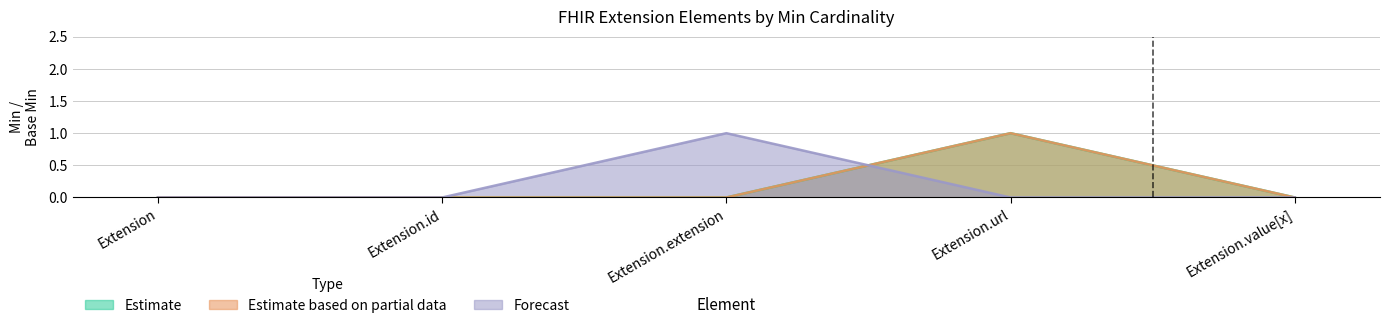

How many lines are shown in the chart?

3